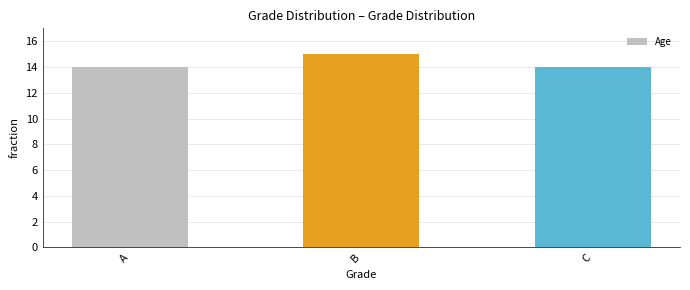

How many categories are shown in the chart?

3